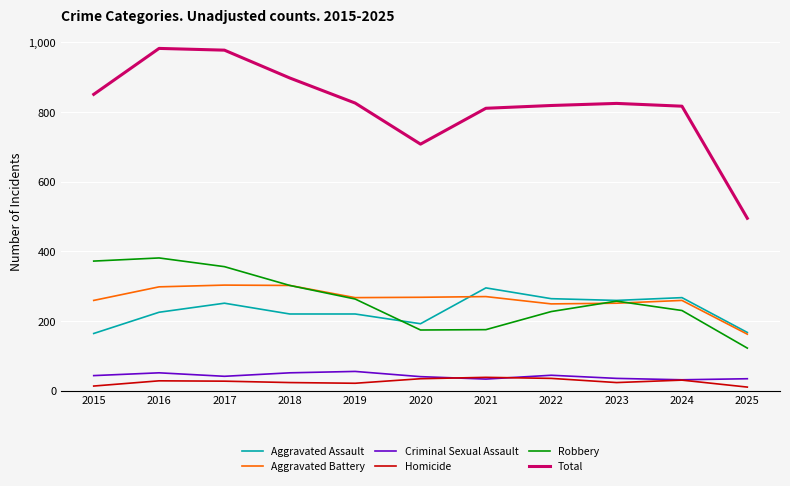

What is the sum of the Aggravated Assault values at 2025 and 2021?

462